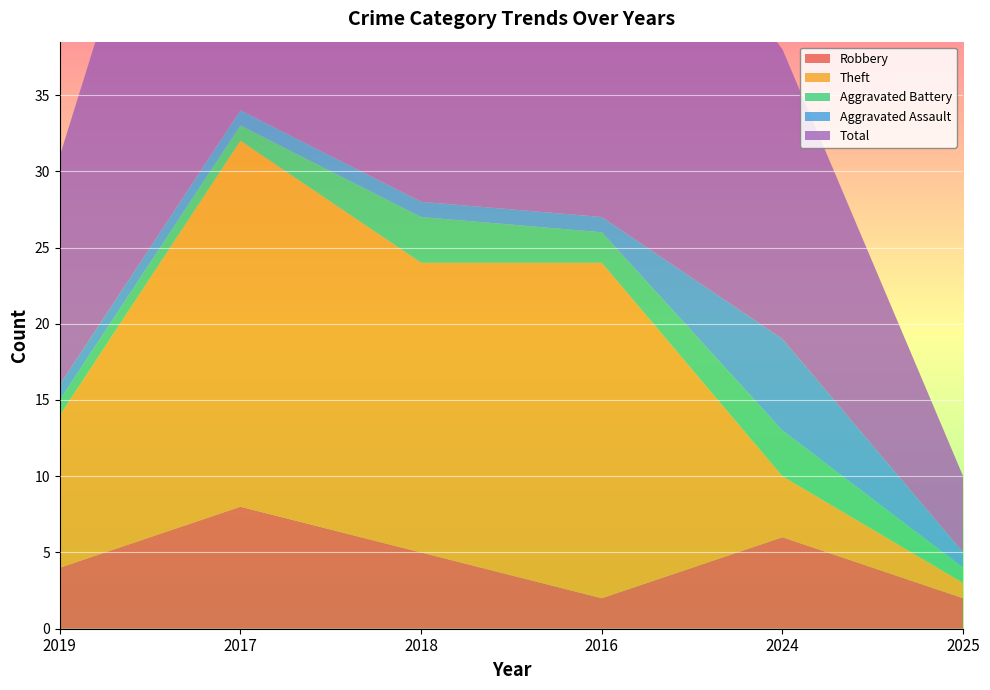

Reading left to right, list all the values displayed in this chart.

Robbery: 4	8	5	2	6	2
Theft: 10	24	19	22	4	1
Aggravated Battery: 1	1	3	2	3	1
Aggravated Assault: 1	1	1	1	6	1
Total: 15	35	28	27	19	5